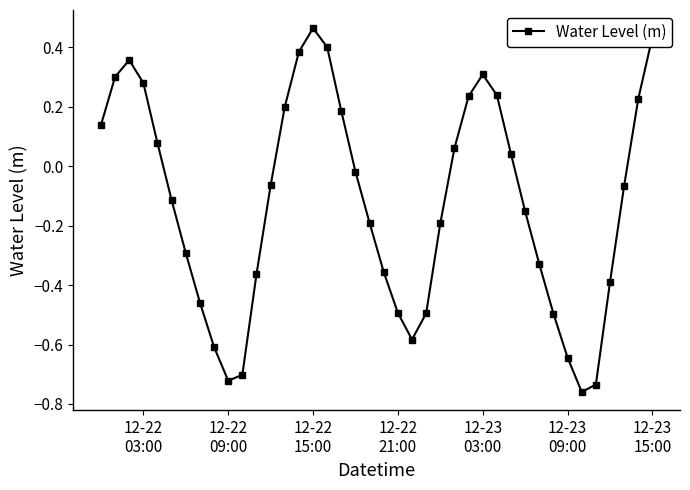

How many values are below zero?

23